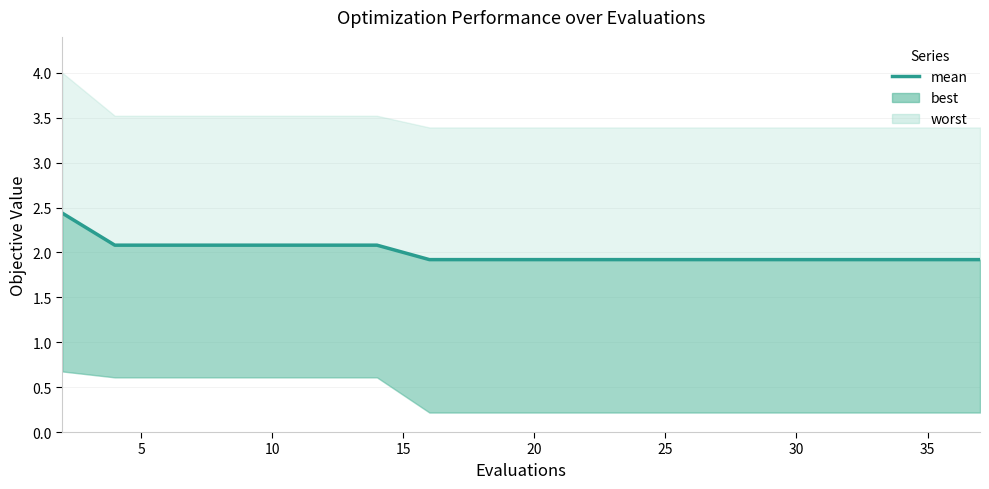

Between 15 and 25, which is larger?

15